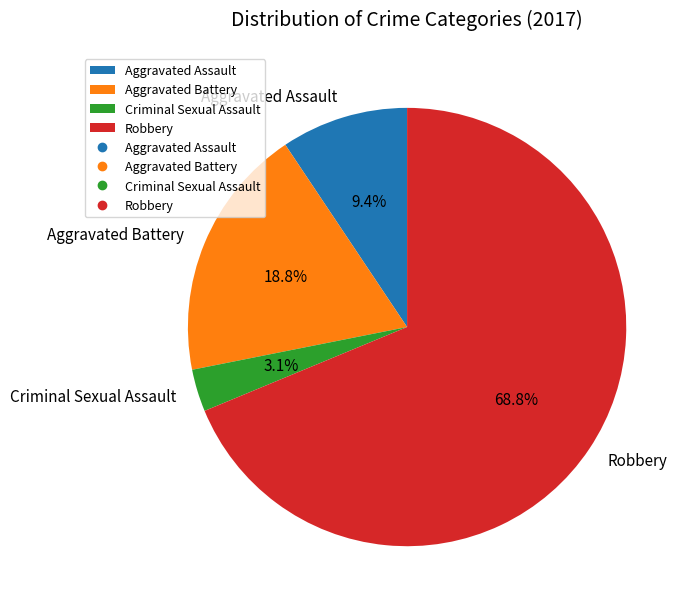

Rank the categories by value from highest to lowest.

Robbery, Aggravated Battery, Aggravated Assault, Criminal Sexual Assault